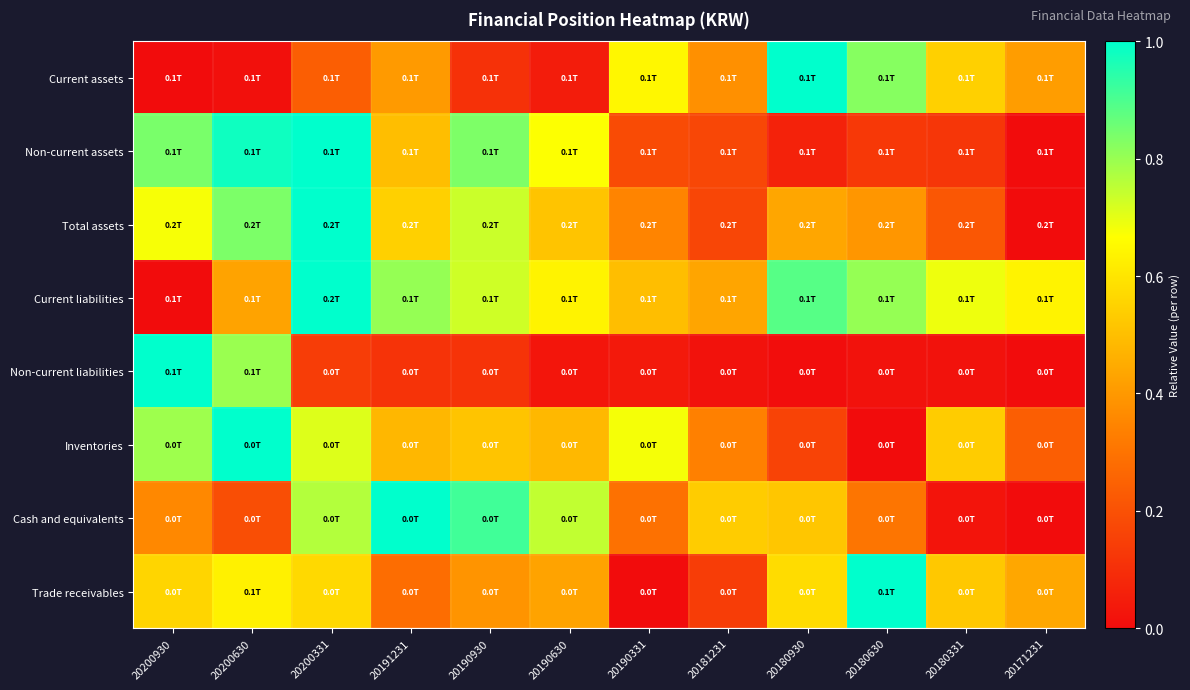

Reading left to right, extract all data points from this chart.

Current assets: 20200930=0.0	20200630=0.0	20200331=0.2	20191231=0.4	20190930=0.1	20190630=0.0	20190331=0.6	20181231=0.4	20180930=1.0	20180630=0.8	20180331=0.5	20171231=0.4
Non-current assets: 20200930=0.8	20200630=1.0	20200331=1.0	20191231=0.5	20190930=0.8	20190630=0.7	20190331=0.2	20181231=0.2	20180930=0.1	20180630=0.1	20180331=0.1	20171231=0.0
Total assets: 20200930=0.7	20200630=0.8	20200331=1.0	20191231=0.5	20190930=0.7	20190630=0.5	20190331=0.3	20181231=0.2	20180930=0.4	20180630=0.4	20180331=0.2	20171231=0.0
Current liabilities: 20200930=0.0	20200630=0.4	20200331=1.0	20191231=0.8	20190930=0.7	20190630=0.6	20190331=0.5	20181231=0.4	20180930=0.9	20180630=0.8	20180331=0.7	20171231=0.6
Non-current liabilities: 20200930=1.0	20200630=0.8	20200331=0.1	20191231=0.1	20190930=0.1	20190630=0.0	20190331=0.0	20181231=0.0	20180930=0.0	20180630=0.0	20180331=0.0	20171231=0.0
Inventories: 20200930=0.8	20200630=1.0	20200331=0.7	20191231=0.5	20190930=0.5	20190630=0.5	20190331=0.7	20181231=0.3	20180930=0.2	20180630=0.0	20180331=0.5	20171231=0.2
Cash and equivalents: 20200930=0.4	20200630=0.2	20200331=0.8	20191231=1.0	20190930=0.9	20190630=0.7	20190331=0.3	20181231=0.5	20180930=0.5	20180630=0.3	20180331=0.0	20171231=0.0
Trade receivables: 20200930=0.6	20200630=0.6	20200331=0.6	20191231=0.3	20190930=0.4	20190630=0.4	20190331=0.0	20181231=0.1	20180930=0.6	20180630=1.0	20180331=0.5	20171231=0.4